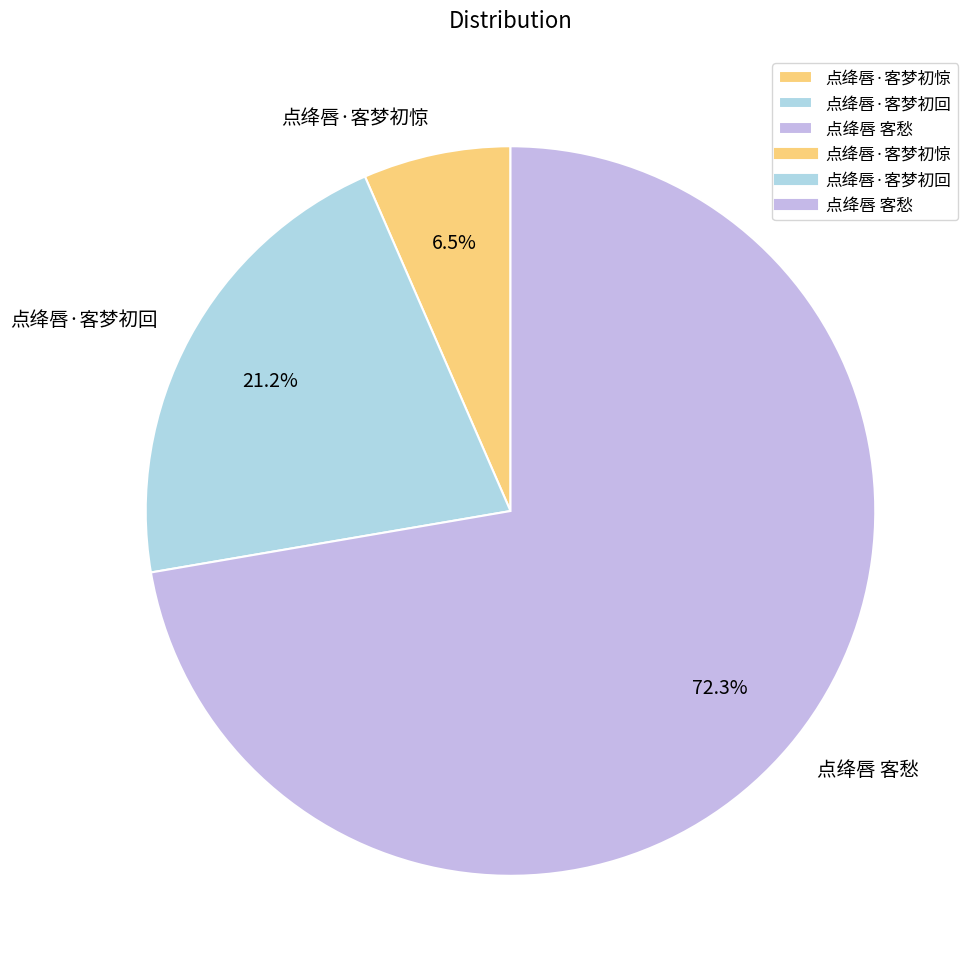

What percentage is the 点绛唇·客梦初回 slice, to the nearest percent?

21%